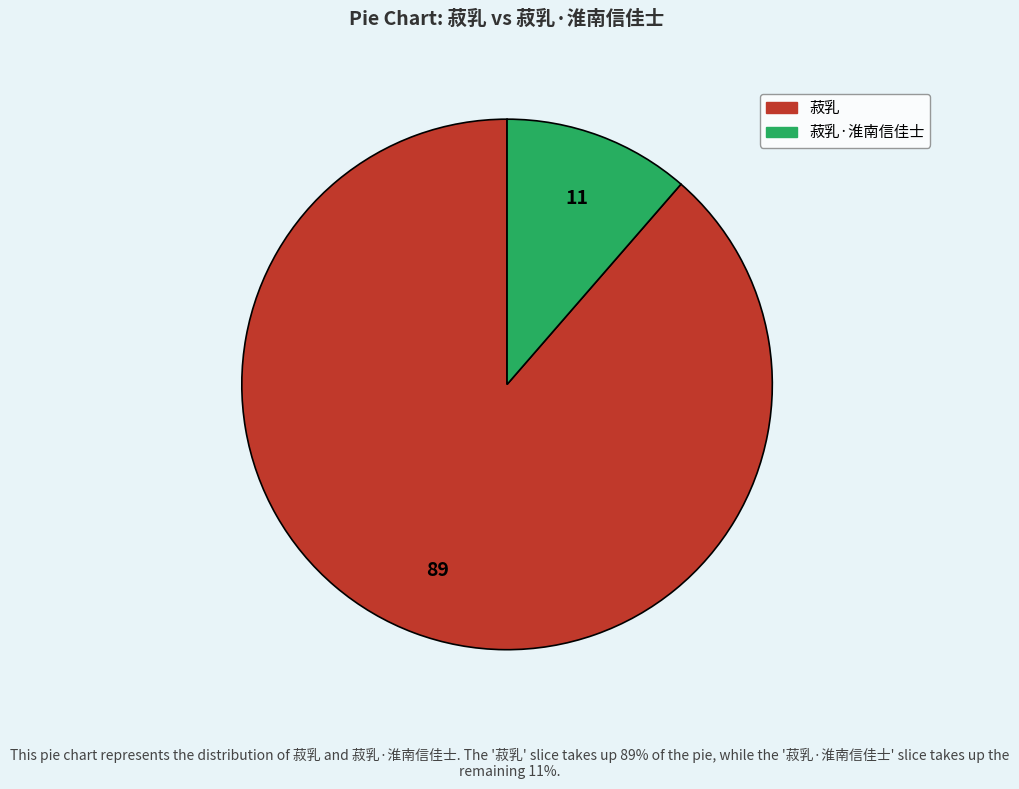

Does any single category account for the majority?

Yes